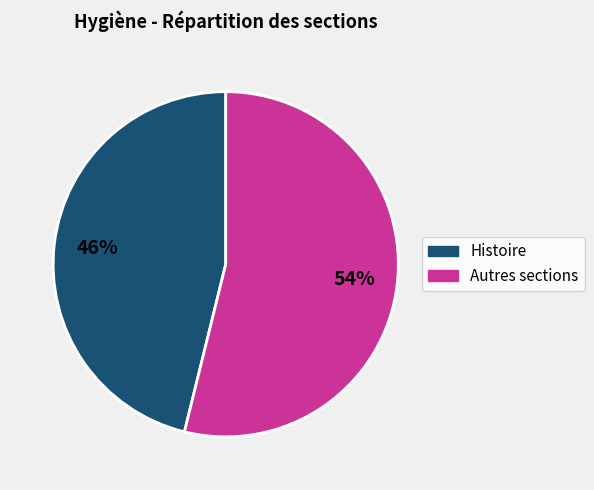

Is there any slice that represents more than half of the pie?

Yes